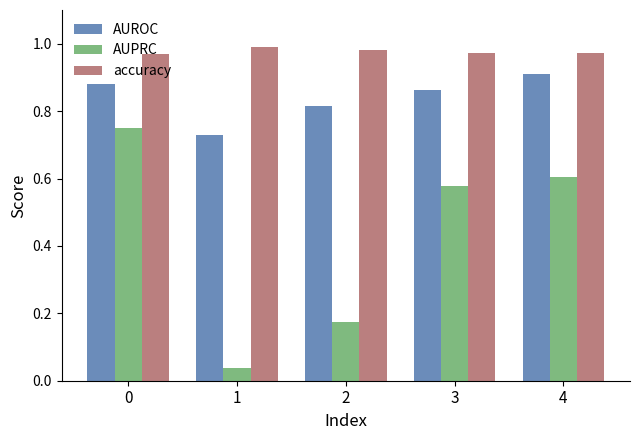

What is the spread (max minus min) of values at 4?

0.4